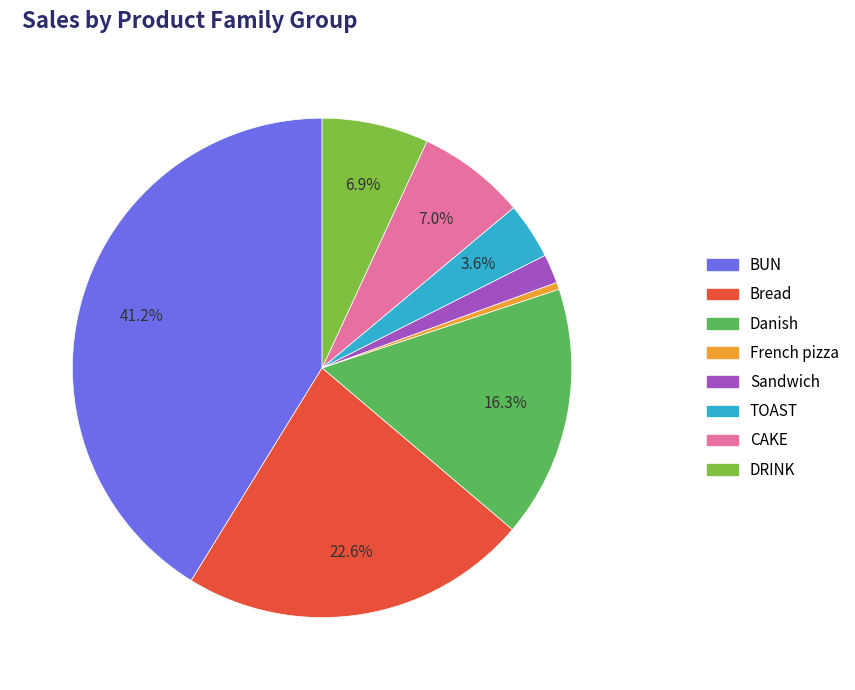

Is DRINK the majority of the pie?

No